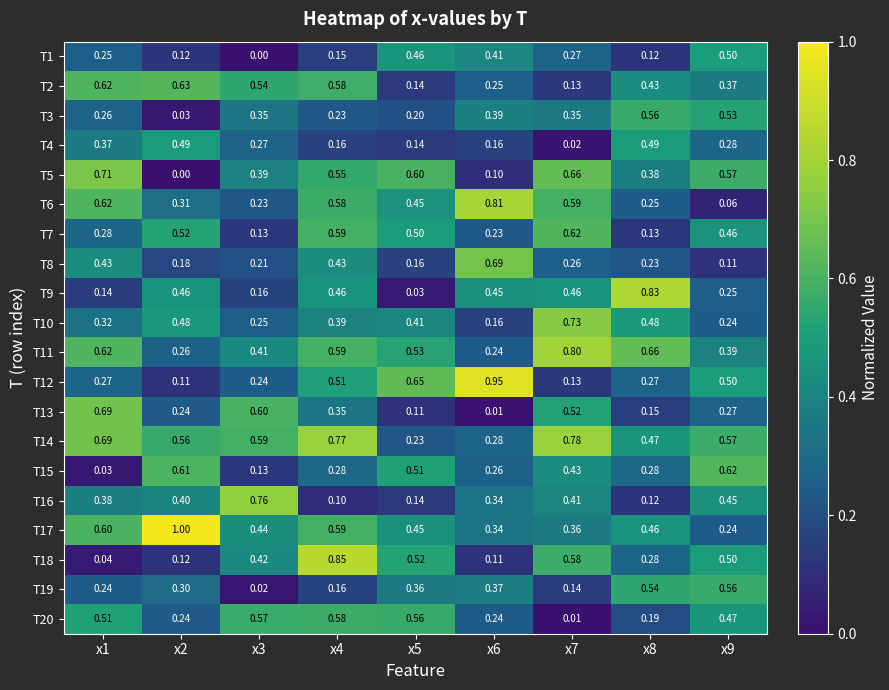

How many data points does each series have?

9